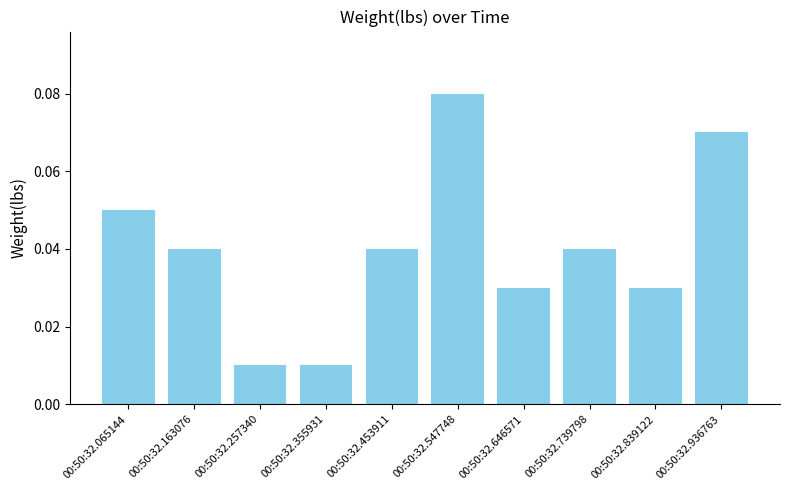

Which category has the highest value across all series?

00:50:32.547748